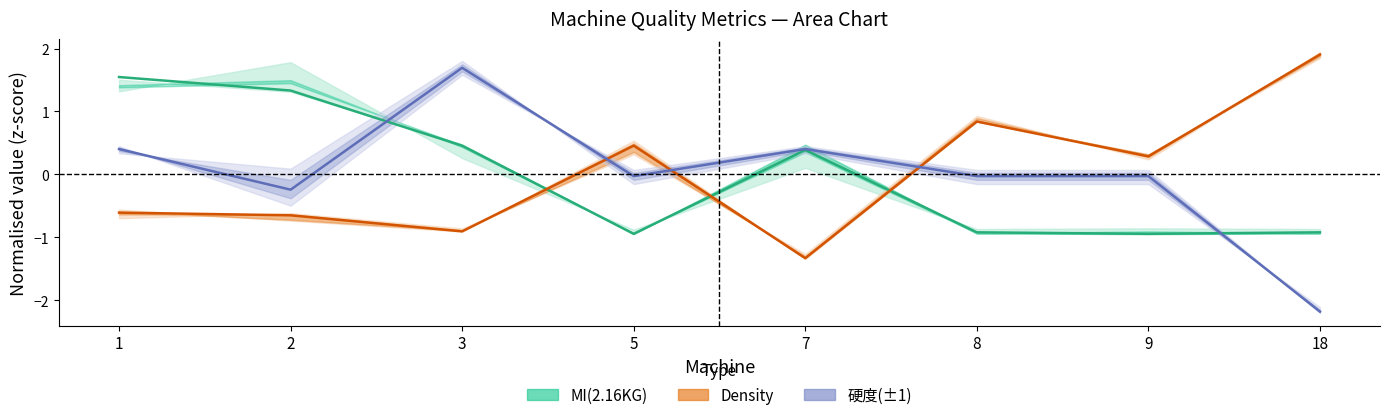

What value does the 硬度(±1) series have at 2?

-0.2